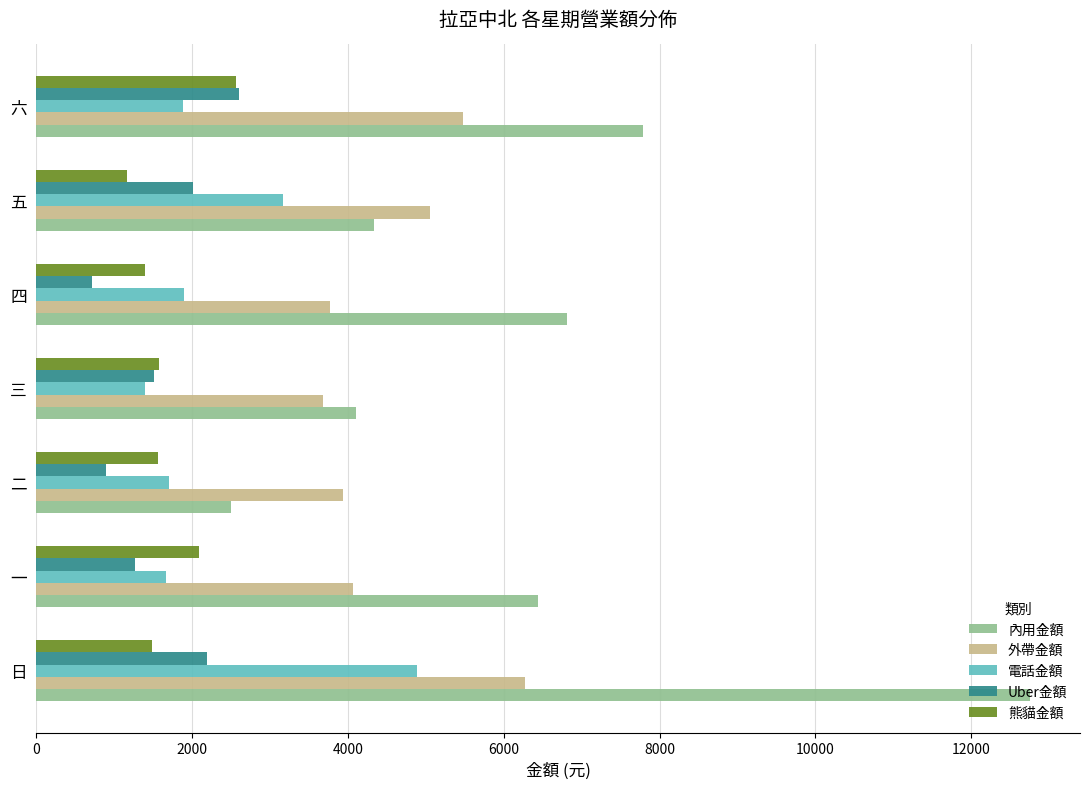

What value does the Uber金額 series have at 二?

890